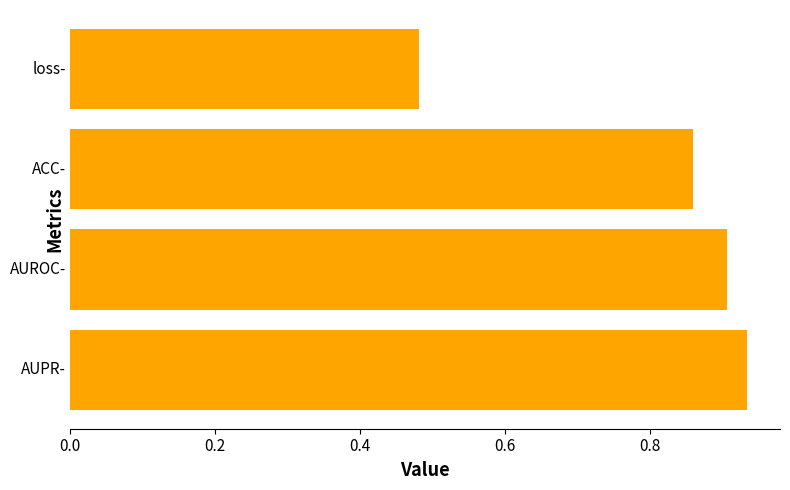

What is the sum of all values?

3.2